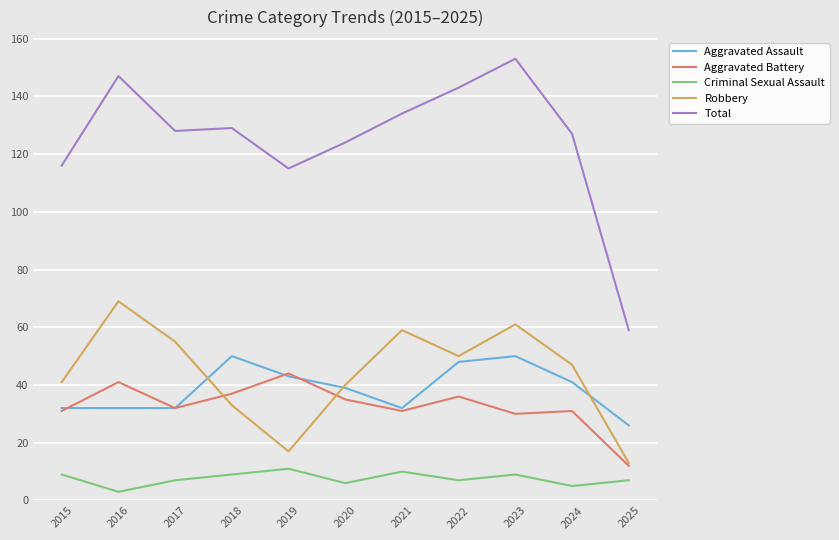

What is the difference between the maximum and minimum values in the Aggravated Assault series?

24